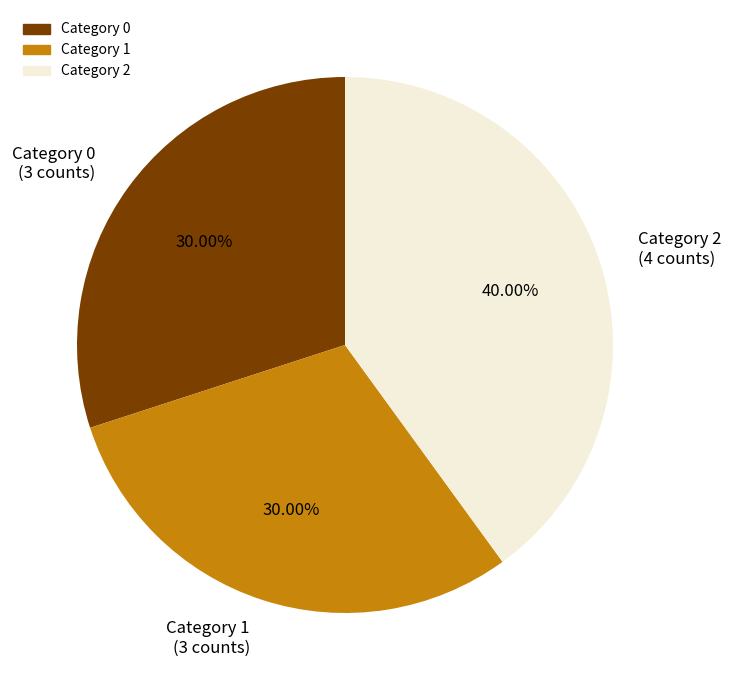

What is the ratio of the value at Category 0 (3 counts) to the value at Category 1 (3 counts)?

1.0